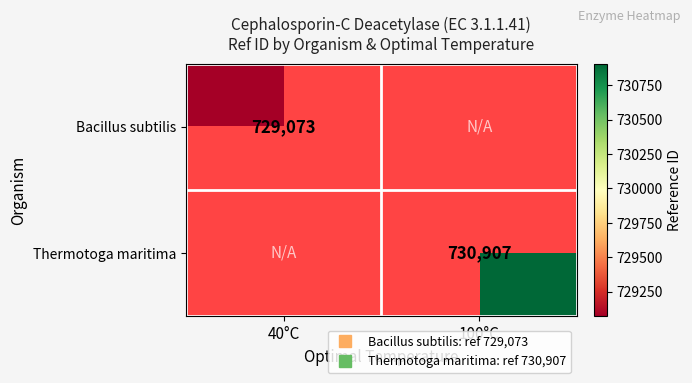

Is the value of Bacillus subtilis at 100°C greater than the value of Thermotoga maritima at 100°C?

No